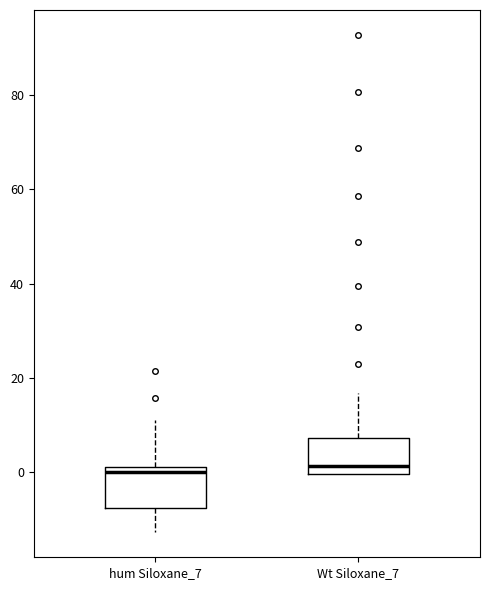

Reading left to right, read every box against the y-axis: the position of its median line, the range the box covers, and the ends of its whiskers. The values are not printed on the chart, so give them approximately, as read against the axis.

hum Siloxane_7: median 0, box -8 to 2, whiskers -12 to 12
Wt Siloxane_7: median 2, box 0 to 8, whiskers 0 to 16